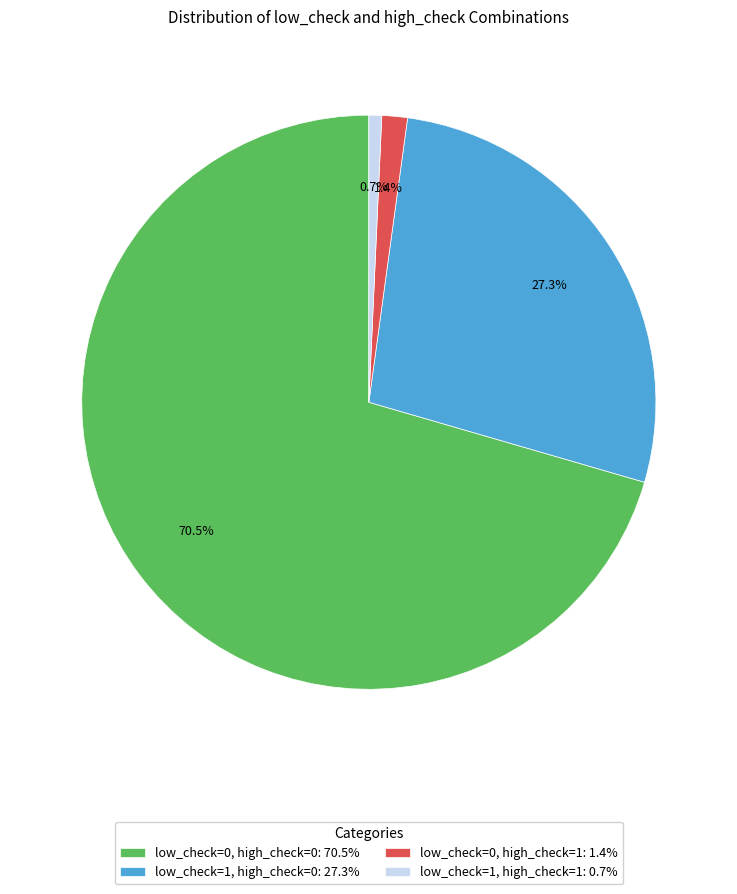

To the nearest percent, what is the difference between the largest and smallest slice percentages?

70%